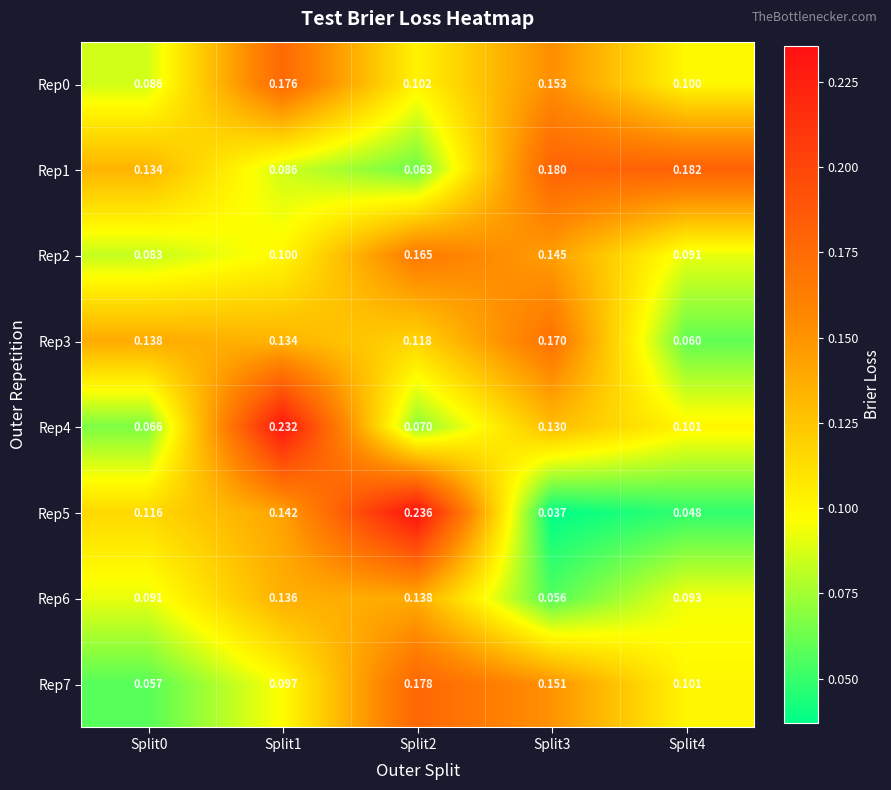

Reading left to right, what are all the values shown in this chart?

Rep0: Split0=0.1	Split1=0.2	Split2=0.1	Split3=0.2	Split4=0.1
Rep1: Split0=0.1	Split1=0.1	Split2=0.1	Split3=0.2	Split4=0.2
Rep2: Split0=0.1	Split1=0.1	Split2=0.2	Split3=0.1	Split4=0.1
Rep3: Split0=0.1	Split1=0.1	Split2=0.1	Split3=0.2	Split4=0.1
Rep4: Split0=0.1	Split1=0.2	Split2=0.1	Split3=0.1	Split4=0.1
Rep5: Split0=0.1	Split1=0.1	Split2=0.2	Split3=0.0	Split4=0.0
Rep6: Split0=0.1	Split1=0.1	Split2=0.1	Split3=0.1	Split4=0.1
Rep7: Split0=0.1	Split1=0.1	Split2=0.2	Split3=0.2	Split4=0.1